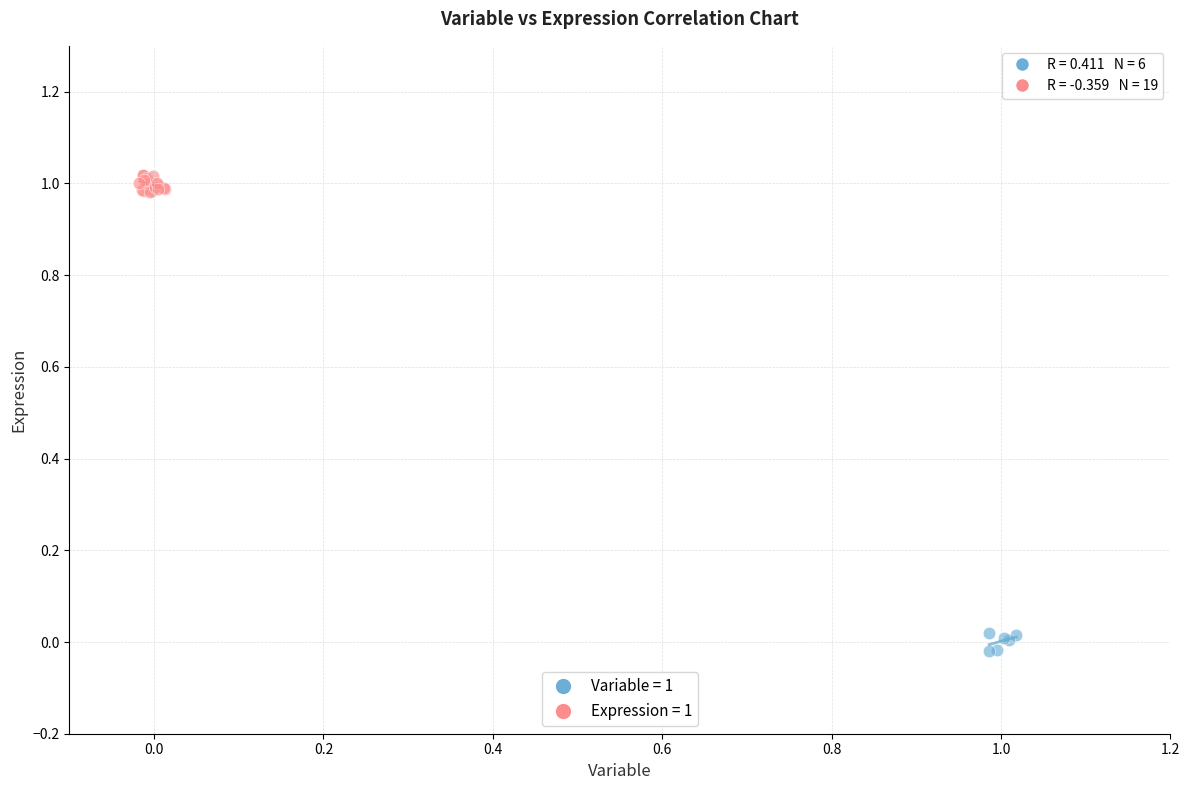

Which series reaches the minimum Y coordinate?

Variable = 1